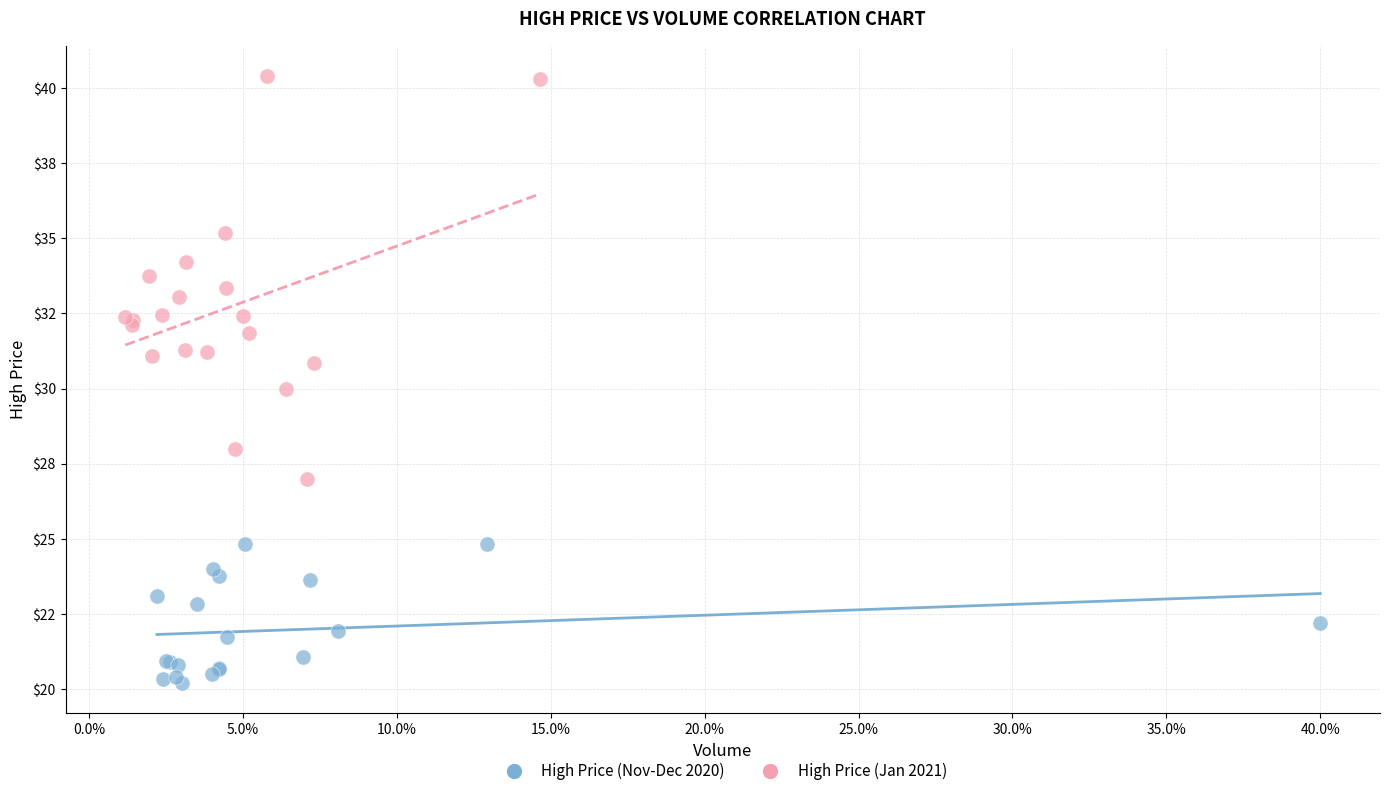

Which series contains the highest Y value?

High Price (Jan 2021)